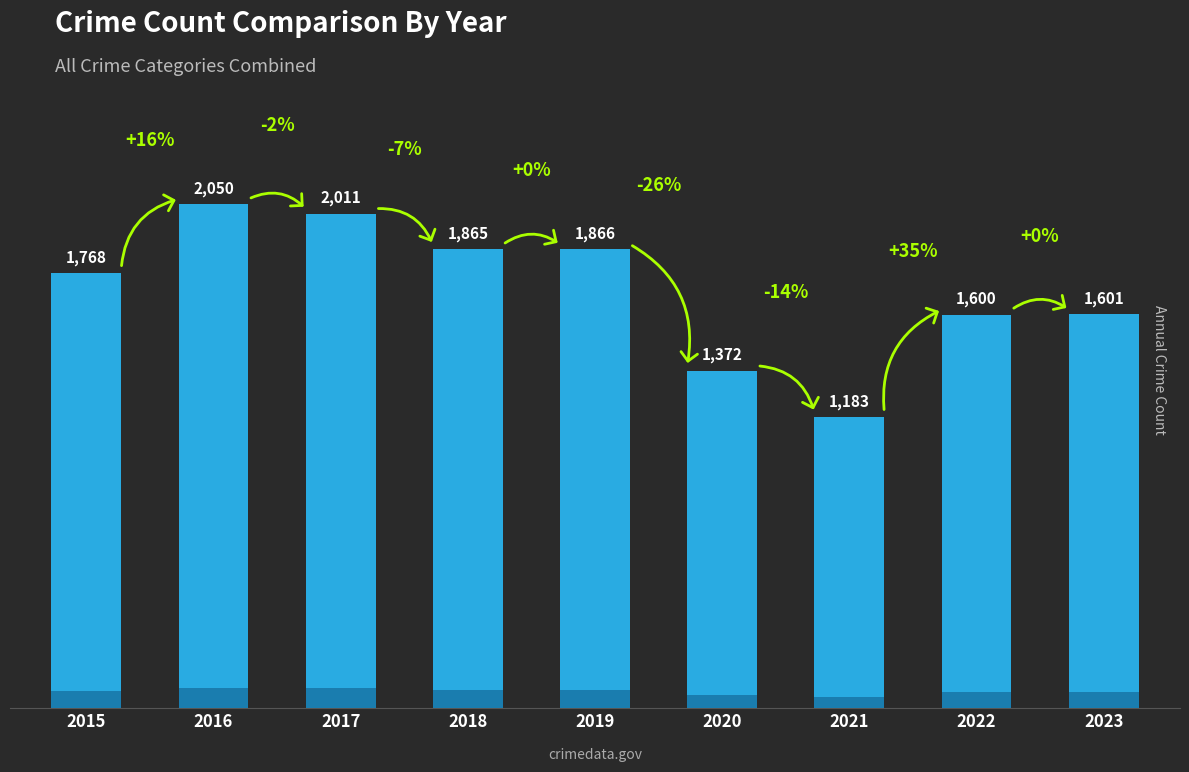

Reading right to left, list all the values displayed in this chart.

2023=1601	2022=1600	2021=1183	2020=1372	2019=1866	2018=1865	2017=2011	2016=2050	2015=1768